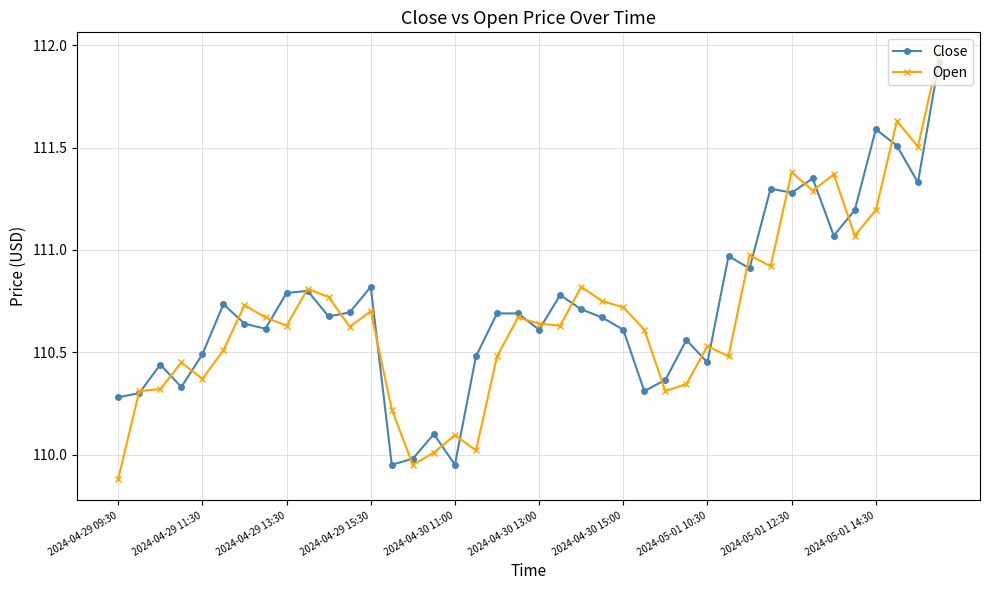

True or false: Open has more than 0 interior local peaks.

True